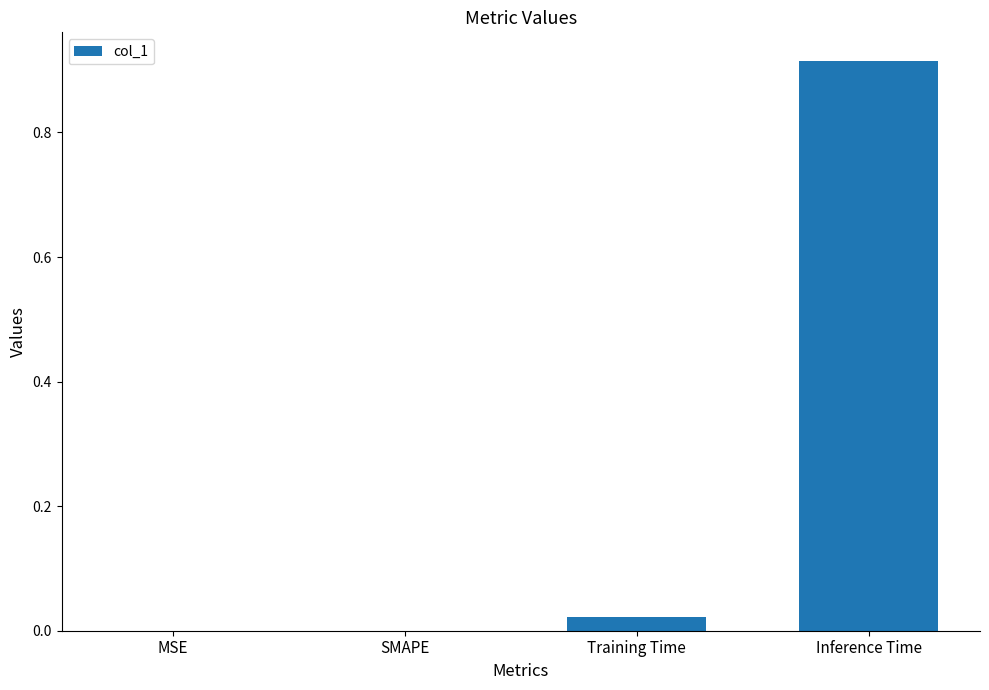

Which has a higher value, Training Time or MSE?

Training Time